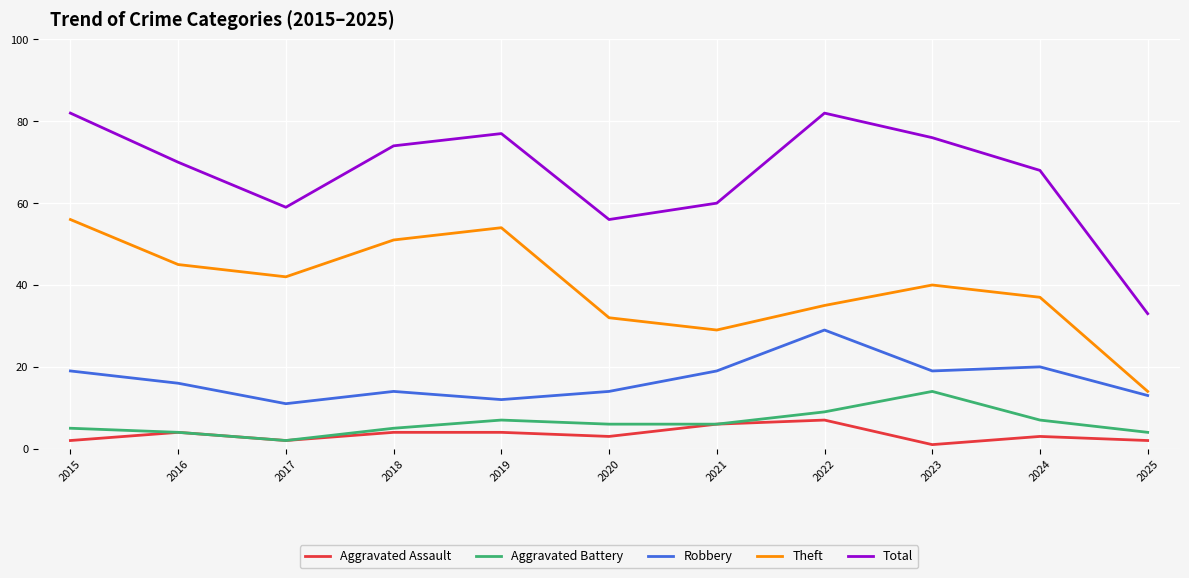

Which series has the largest total across all categories?

Total